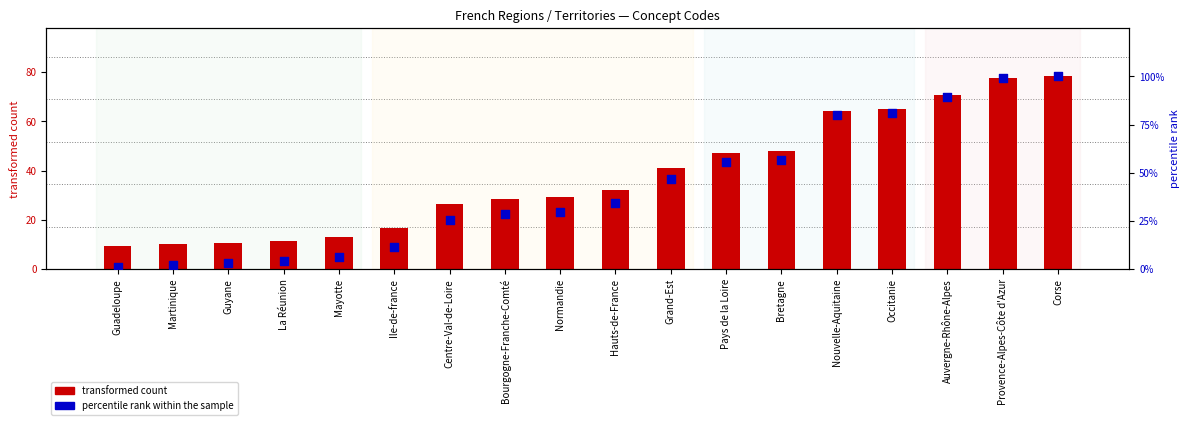

Which series has the largest Y range (max minus min)?

percentile rank within the sample